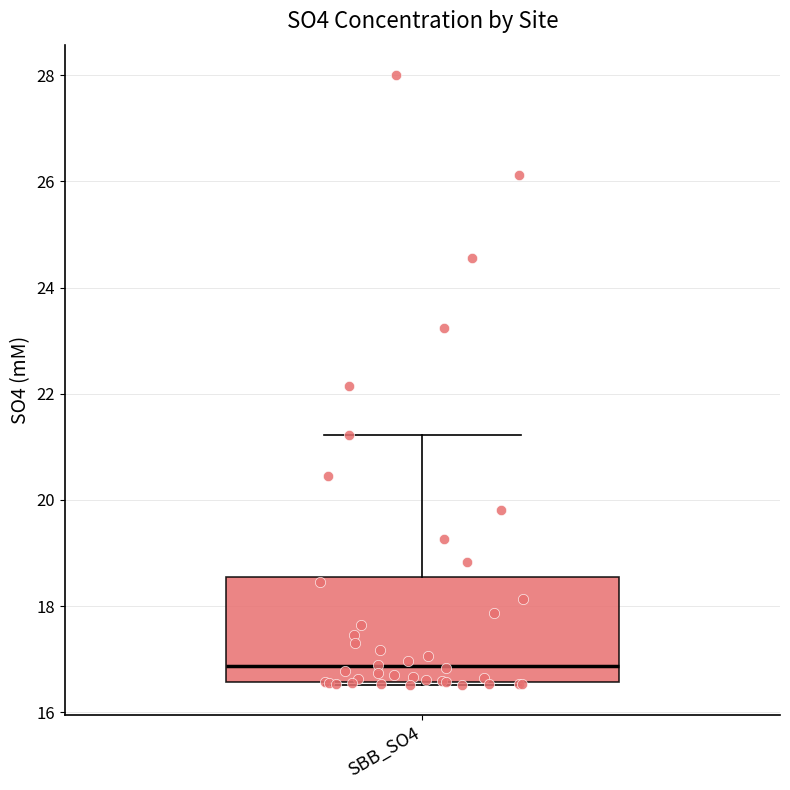

Where is the upper edge of the box for SBB_SO4 on the y-axis? The values are not printed on the chart, so give them approximately, as read against the axis.

18.6